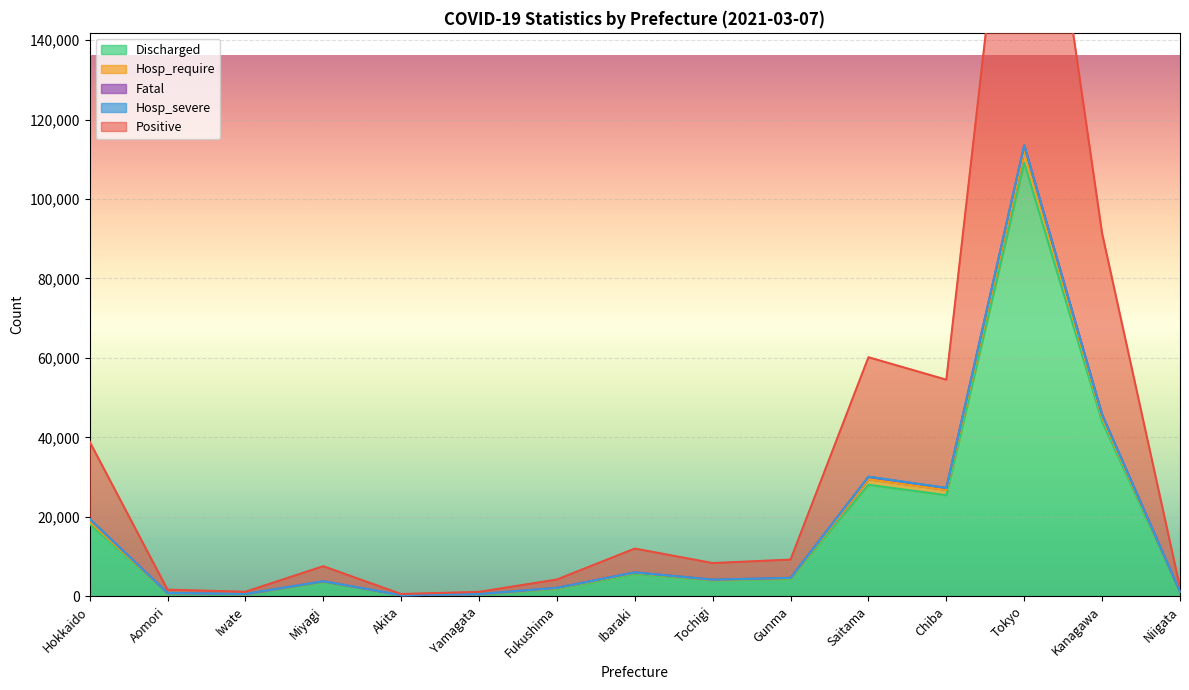

At which label does Discharged reach its peak?

Tokyo